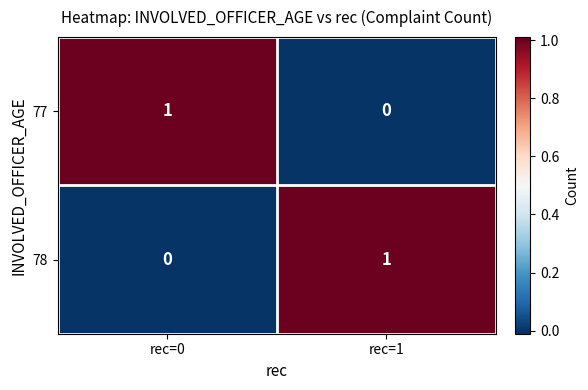

What is the difference between the highest and lowest values at rec=0?

1